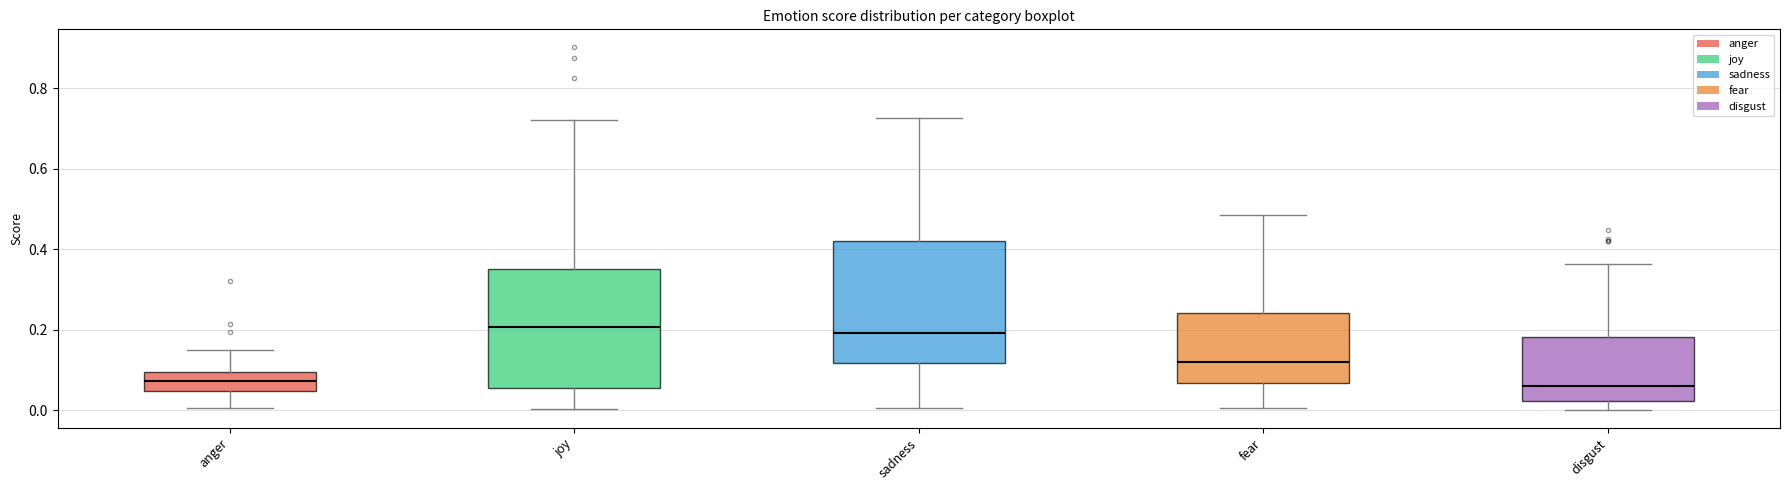

Where does the upper whisker of the box for anger end on the y-axis? The values are not printed on the chart, so give them approximately, as read against the axis.

0.14